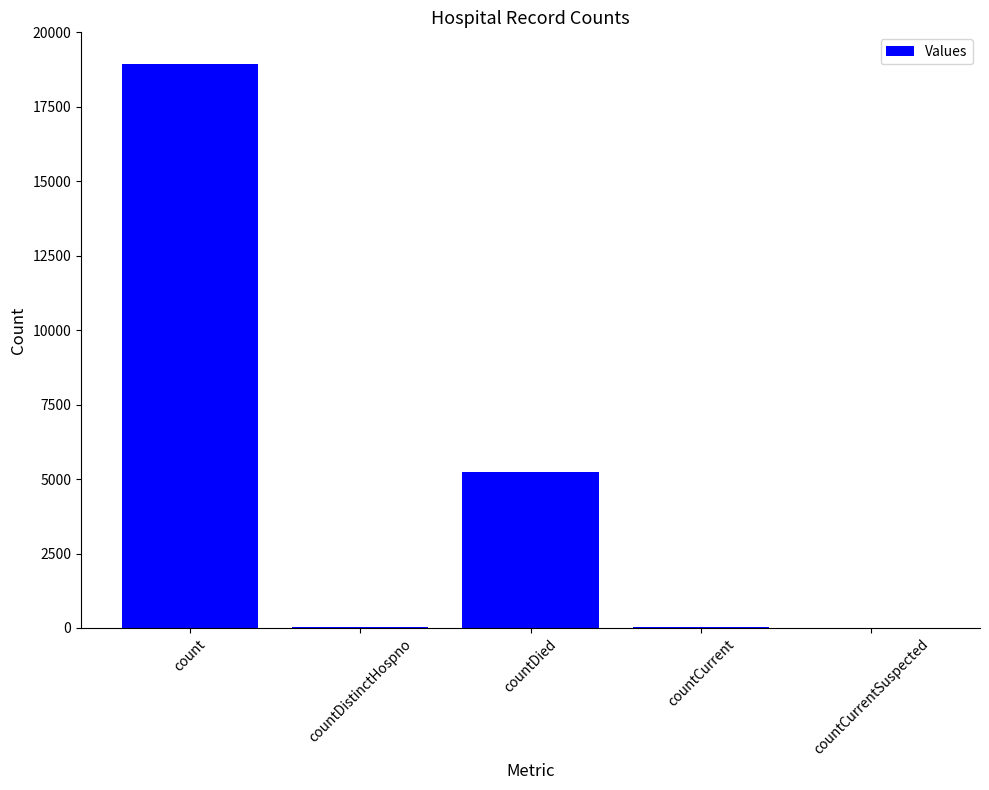

How many series are shown in this chart?

1